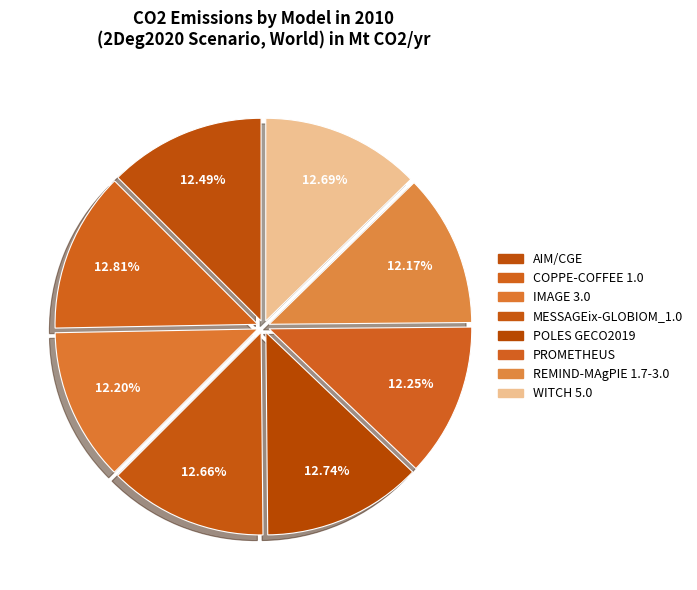

What is the total percentage of COPPE-COFFEE 1.0 and REMIND-MAgPIE 1.7-3.0?

25.0%